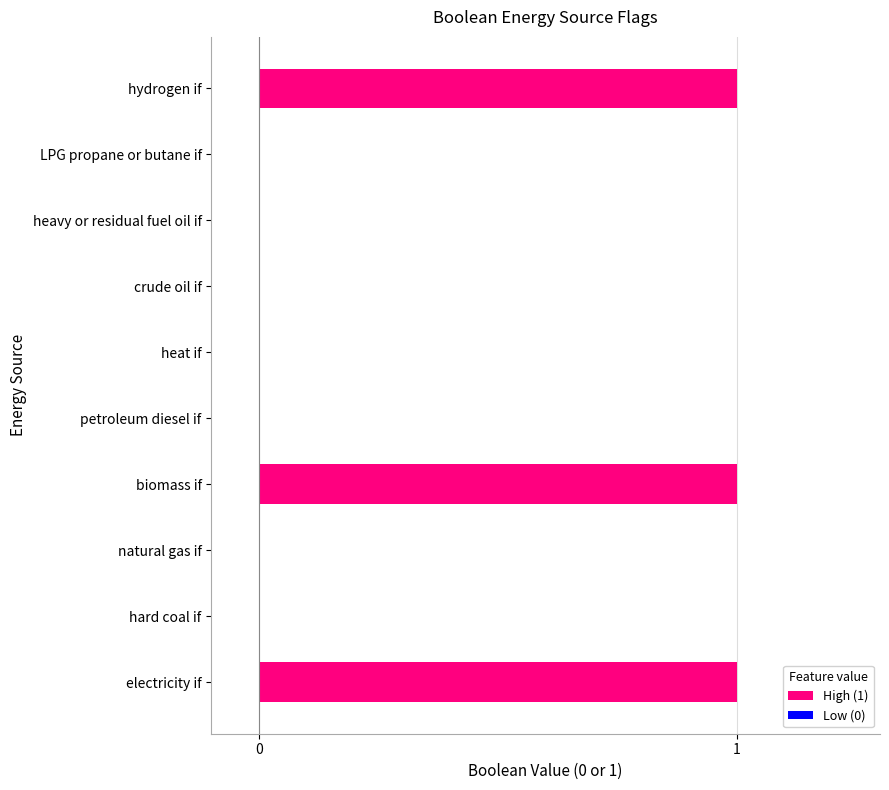

How many values are between 0 and 1?

10